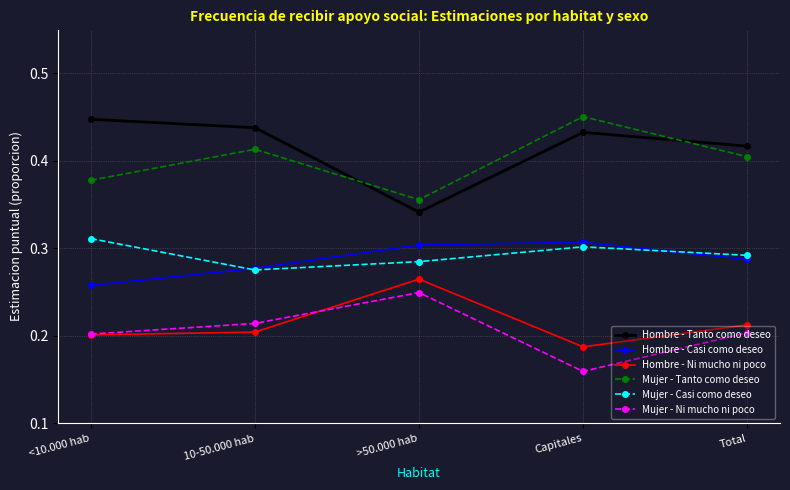

What position from the left is Capitales?

4